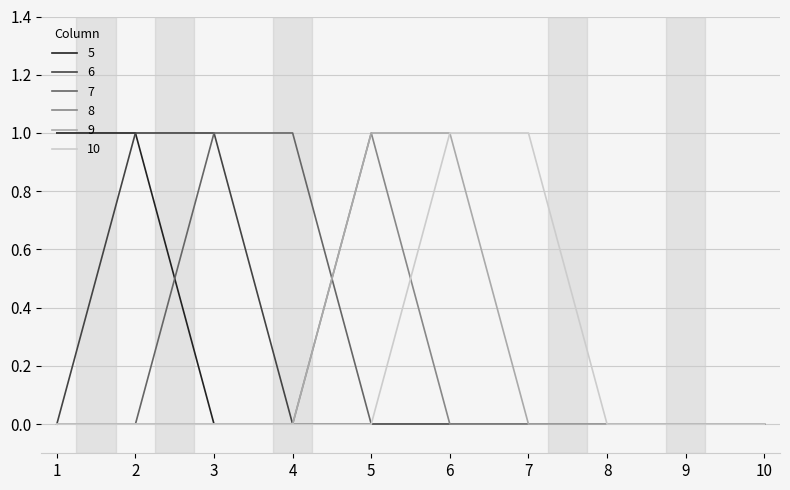

True or false: 6 has a value of 0 at 8.

True